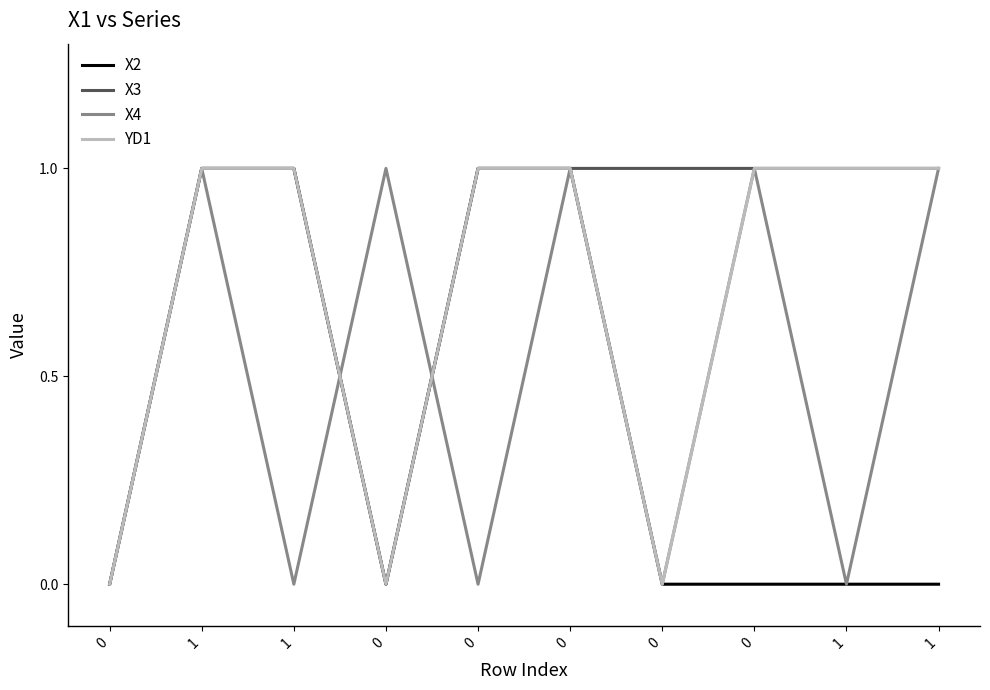

The X2 series shows 0 at 0. True or false?

False